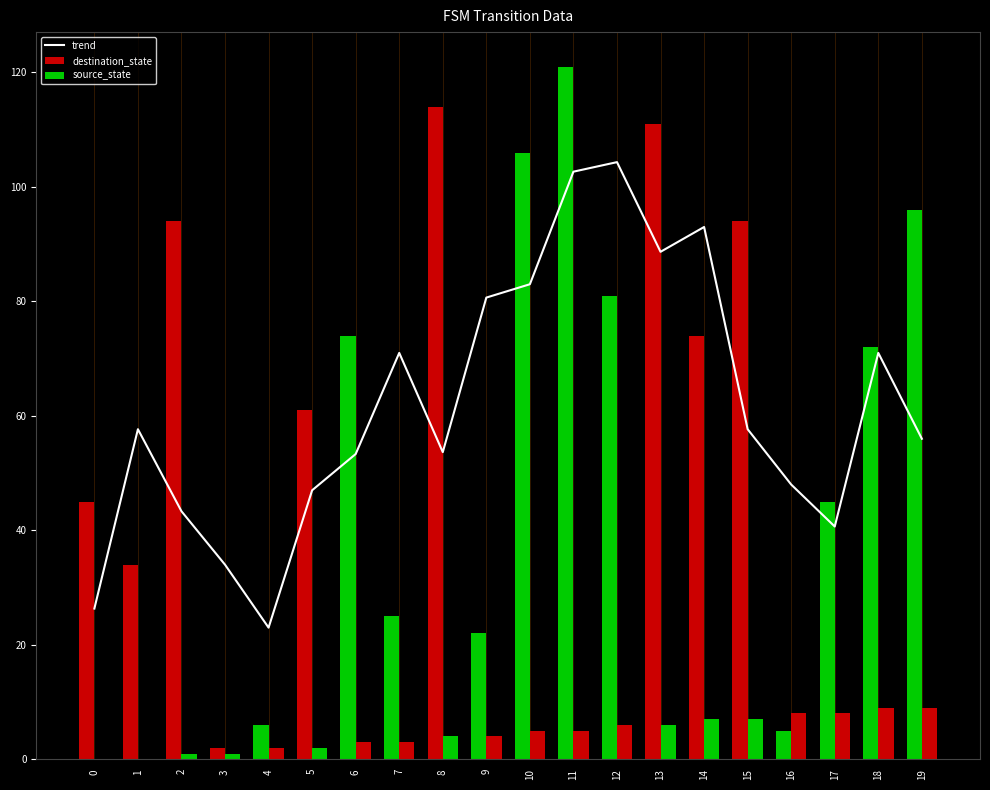

What is the approximate value of source_state at 2?

1.0